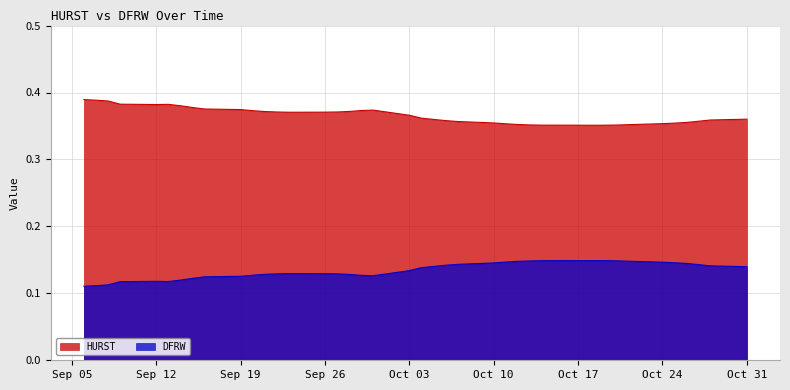

List the series in order of their overall mean, lowest first.

DFRW, HURST